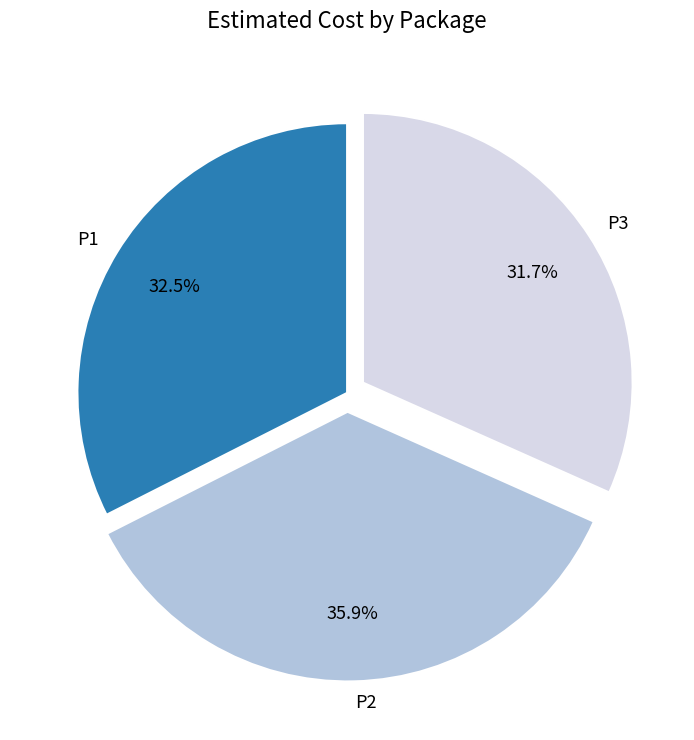

Which category has the smallest portion of the pie?

P3